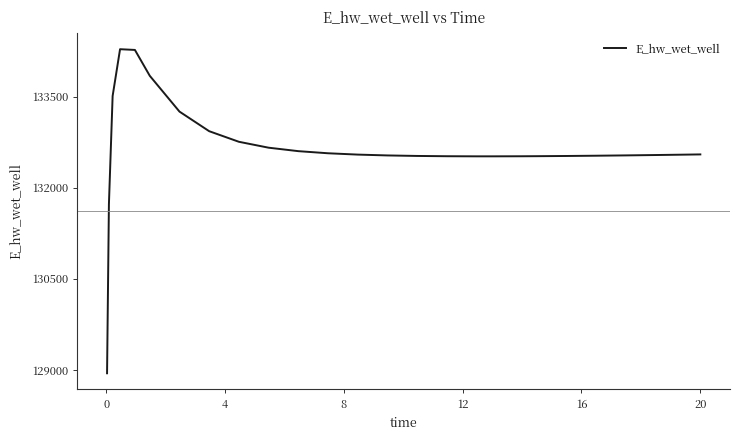

What is the greatest value displayed?

134284.3